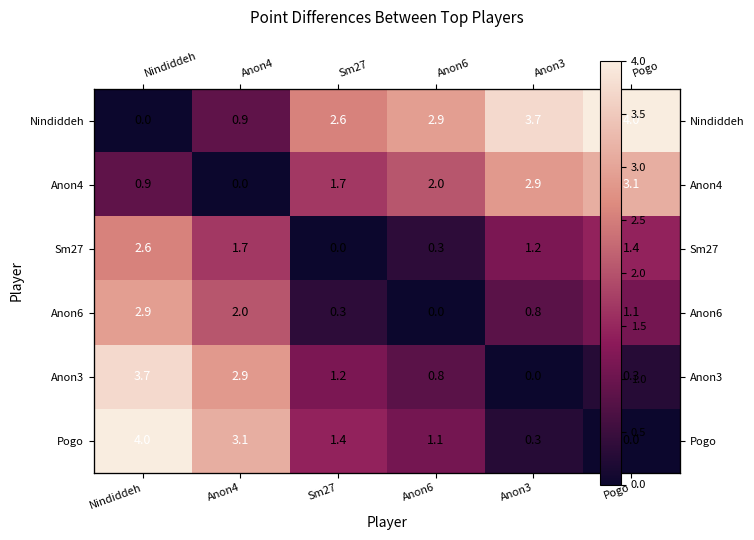

How many data points in Sm27 are above 1?

4